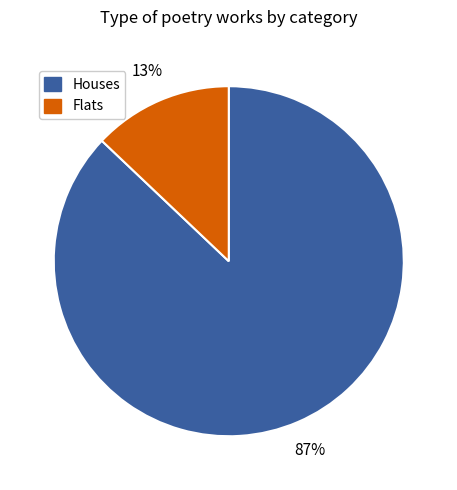

Is there any slice that represents more than half of the pie?

Yes